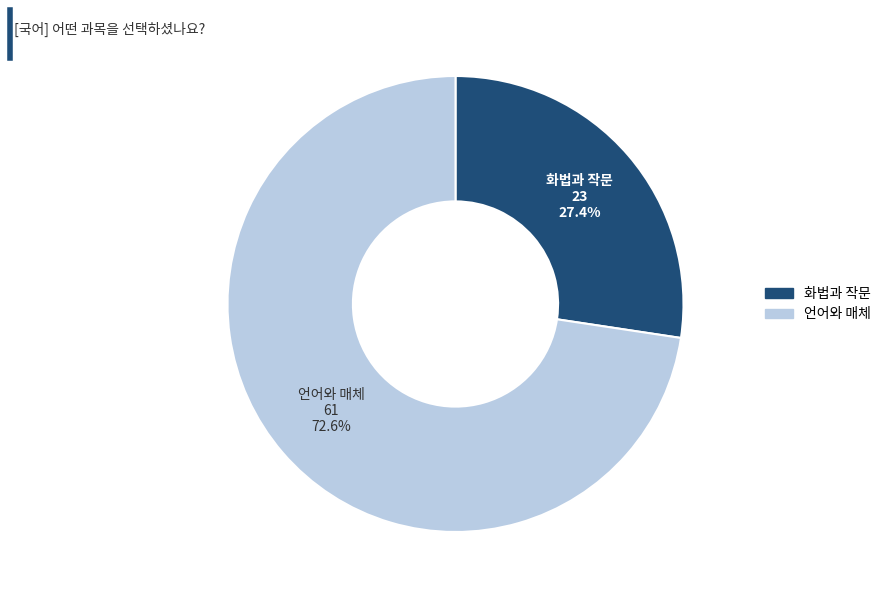

To the nearest percent, what percentage of the pie is 언어와 매체?

73%